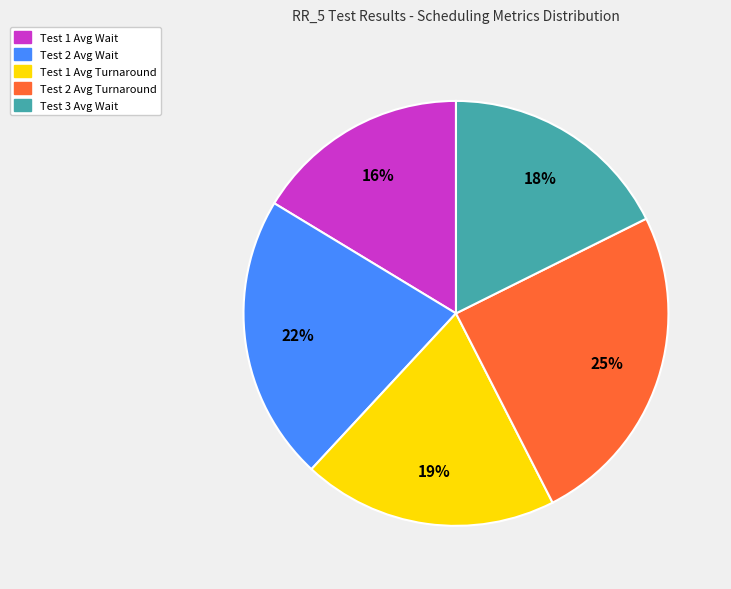

Which slice is the largest?

Test 2 Avg Turnaround